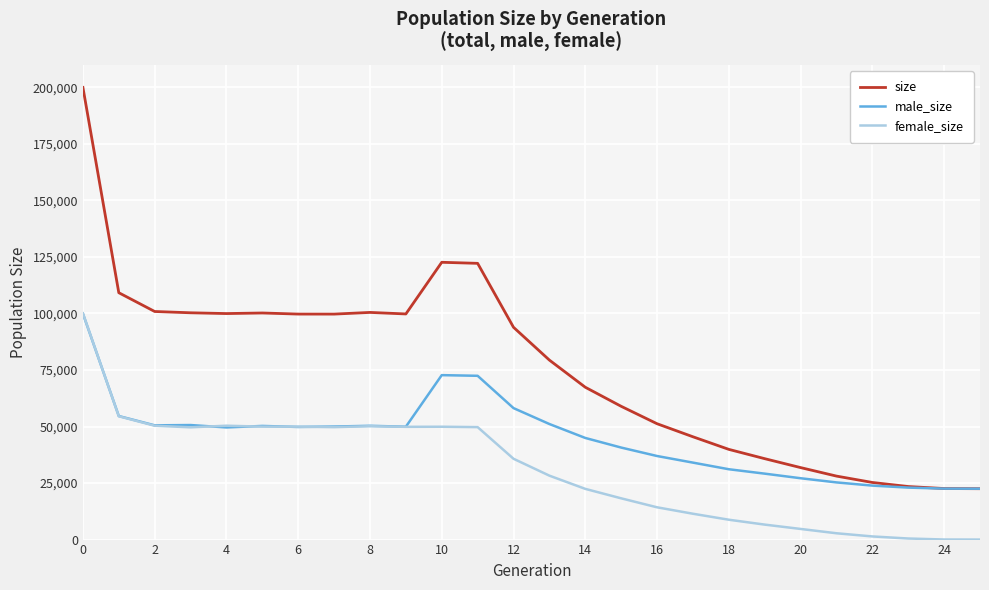

List the series in order of their overall mean, lowest first.

female_size, male_size, size